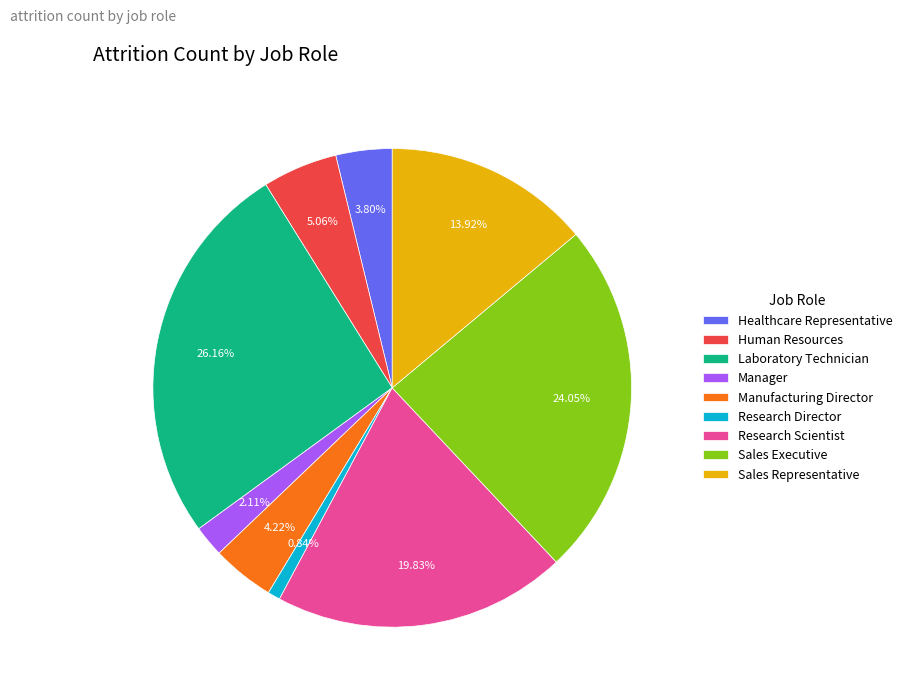

The Research Scientist slice represents 20% of the pie. True or false?

True